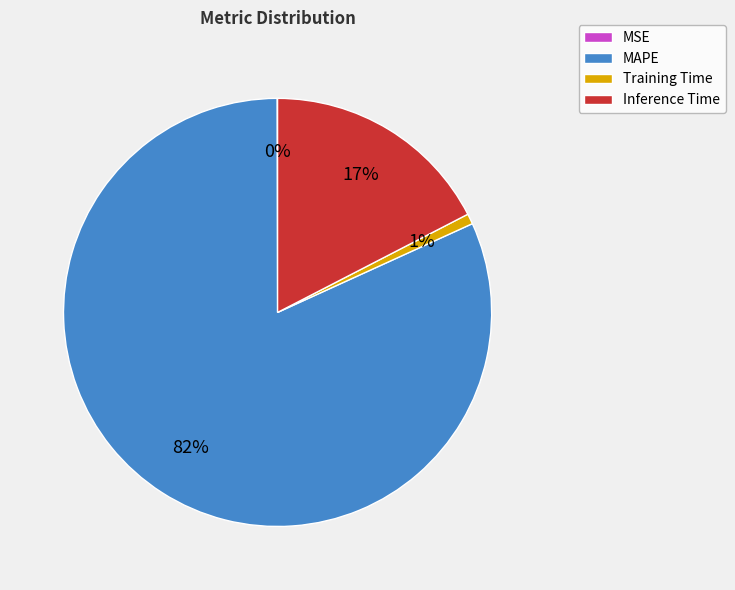

Which category has the biggest portion of the pie?

MAPE